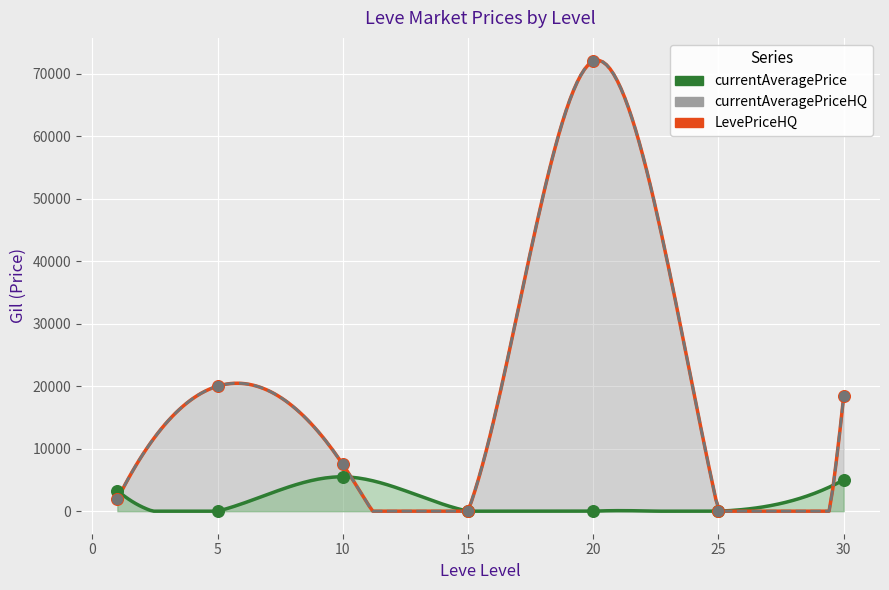

What are all the series names shown in the legend?

currentAveragePrice, currentAveragePriceHQ, LevePriceHQ